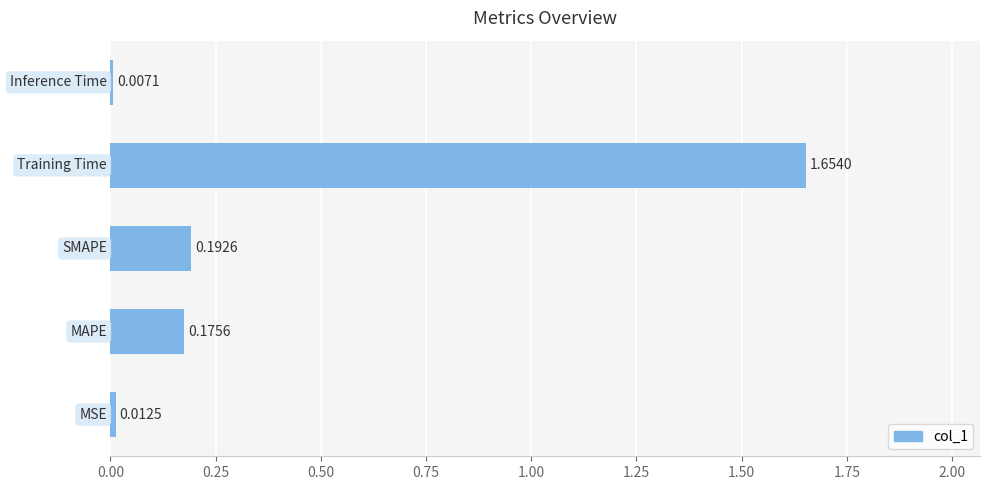

What is the difference between the maximum and minimum values?

1.6